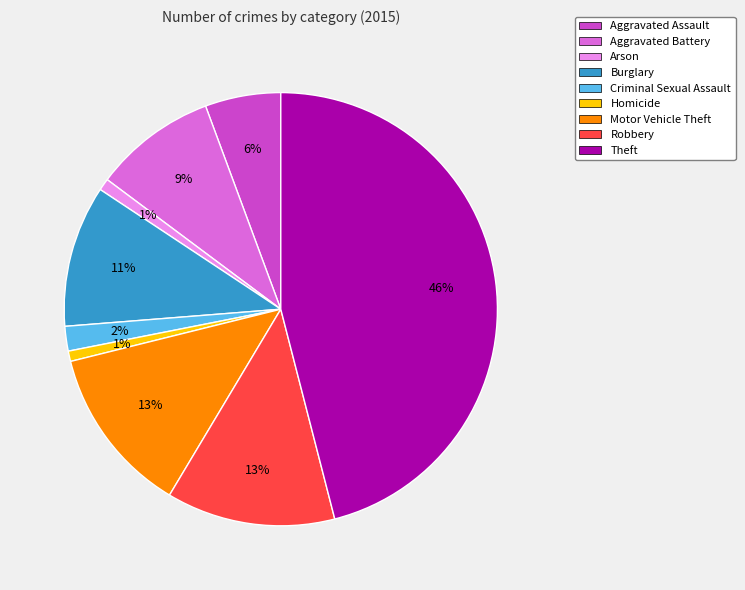

Count the number of slices in the pie.

9